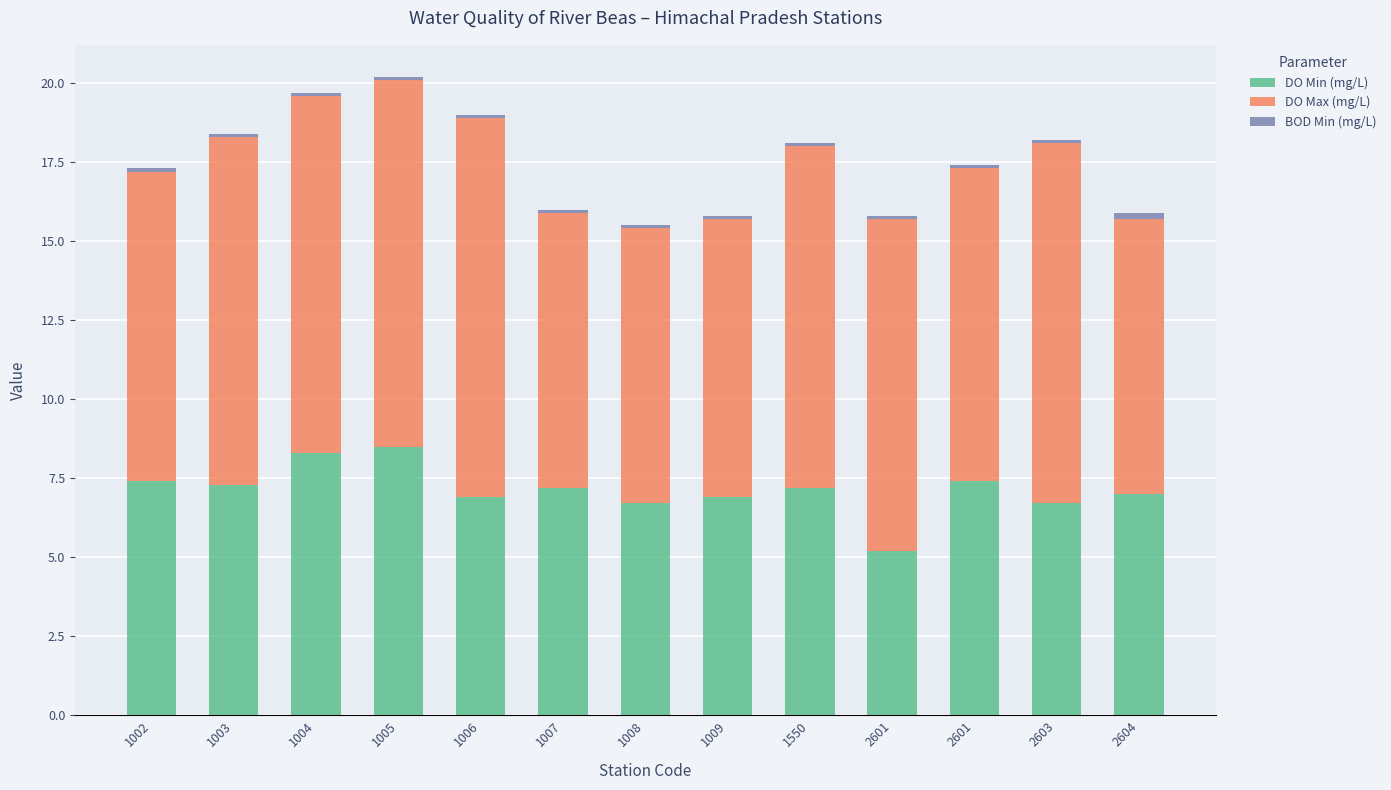

True or false: BOD Min (mg/L) has a value of 0.1 at 2601.

True